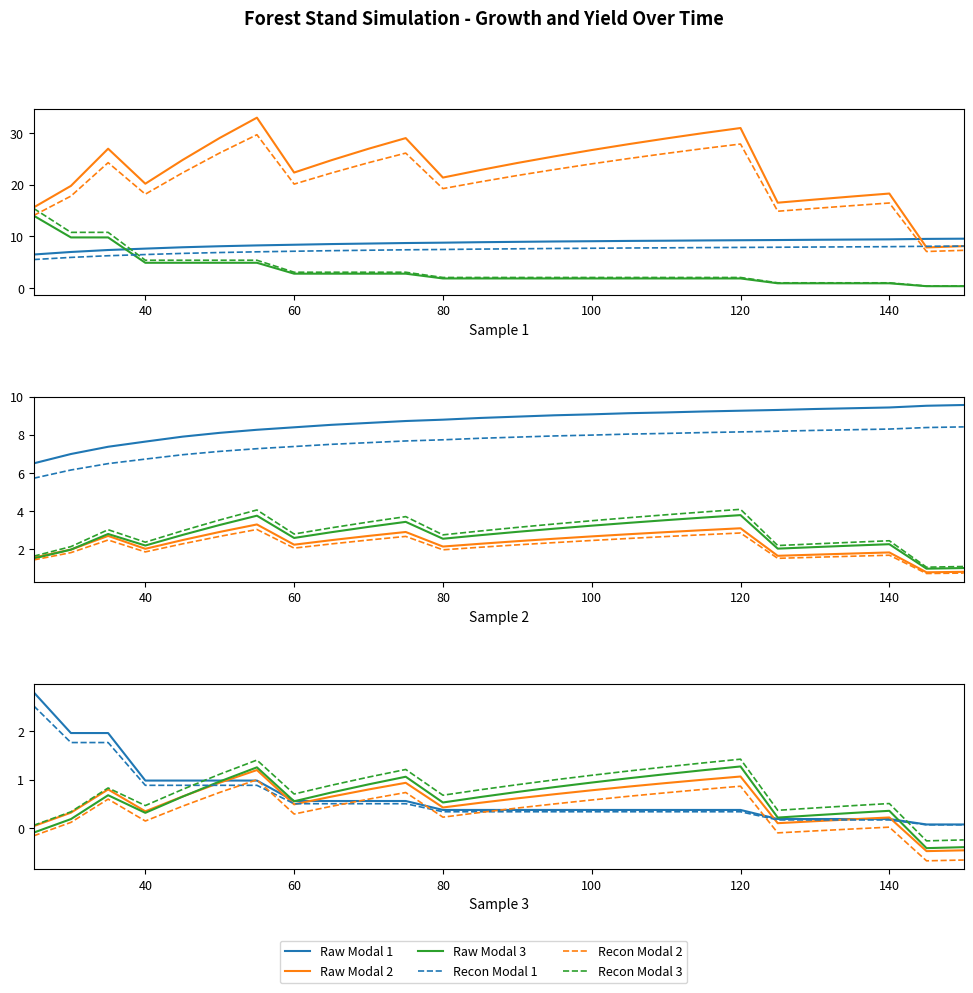

List the labels in order of G (m2/ha) antes value, largest first.

55, 120, 115, 50, 75, 110, 105, 35, 70, 100, 95, 45, 65, 90, 85, 60, 80, 40, 30, 140, 135, 130, 125, 25, 150, 145